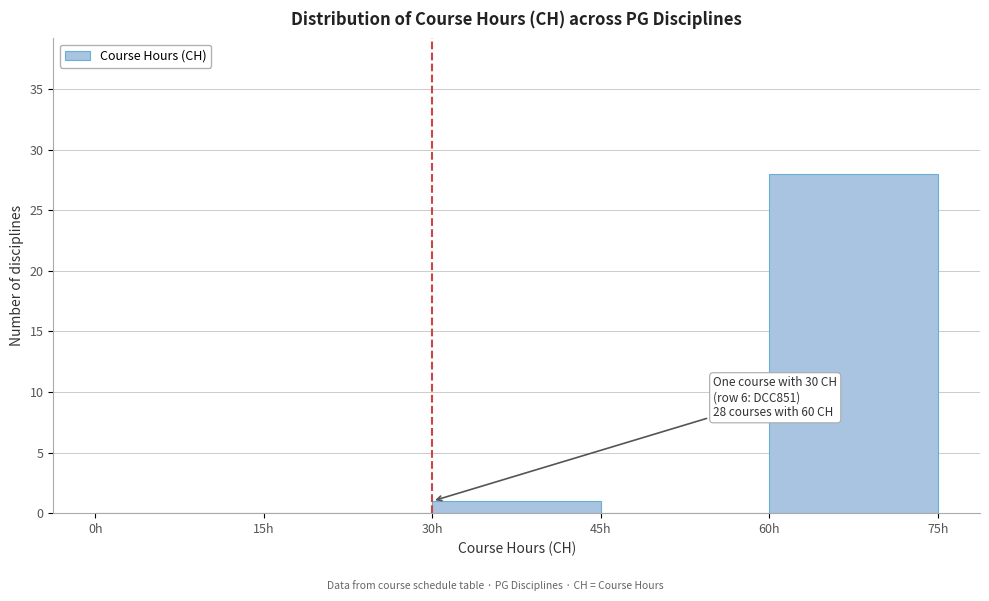

Over which range of the x-axis is the bar tallest?

60 to 75